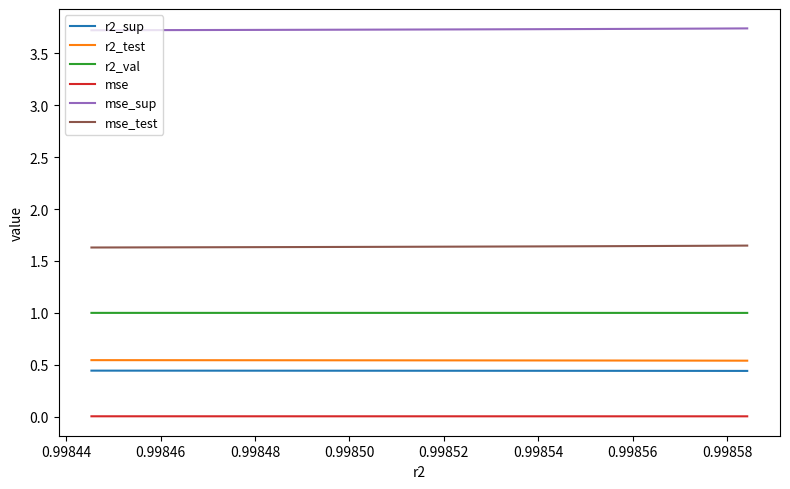

True or false: mse and r2_test cross at least once.

False